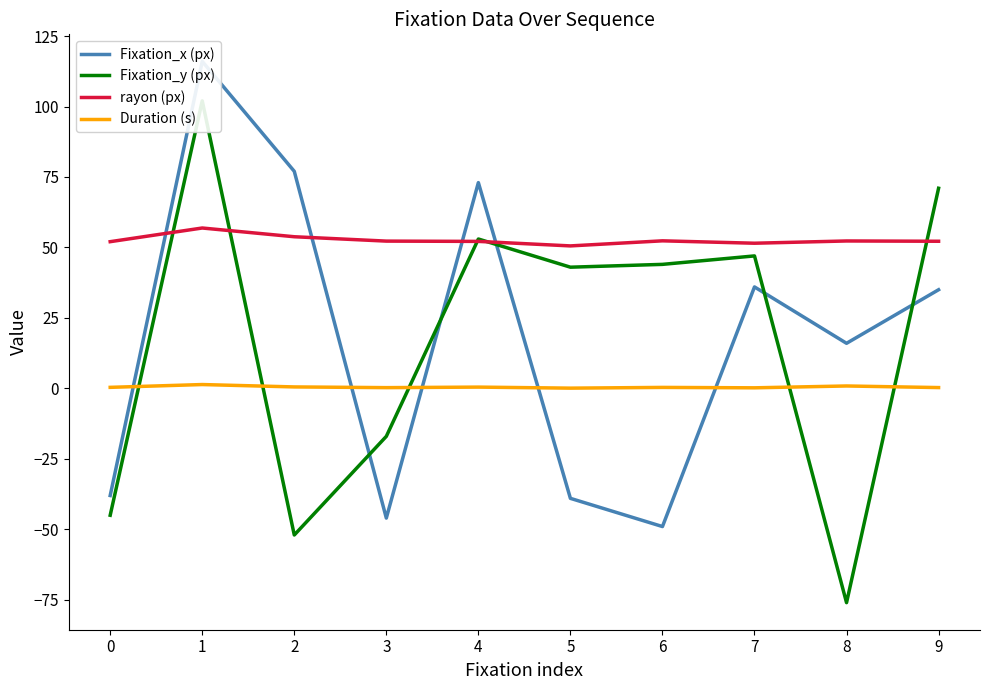

In Fixation_y (px), how many points are lower than both neighbors (excluding endpoints)?

3